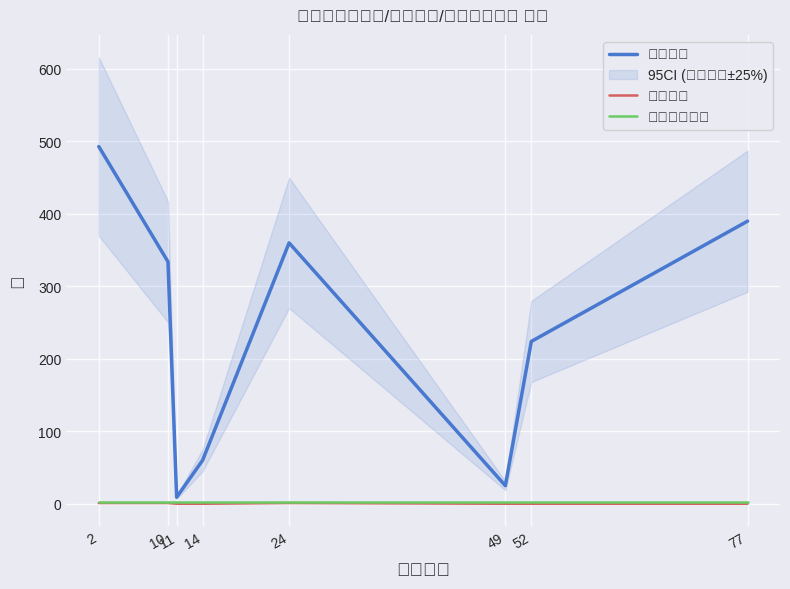

How many values in the 原始簇号 series exceed 334?

3